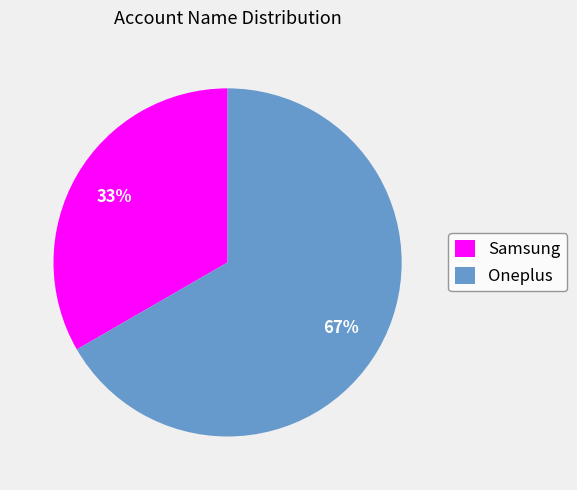

Rank the categories by value from highest to lowest.

Oneplus, Samsung